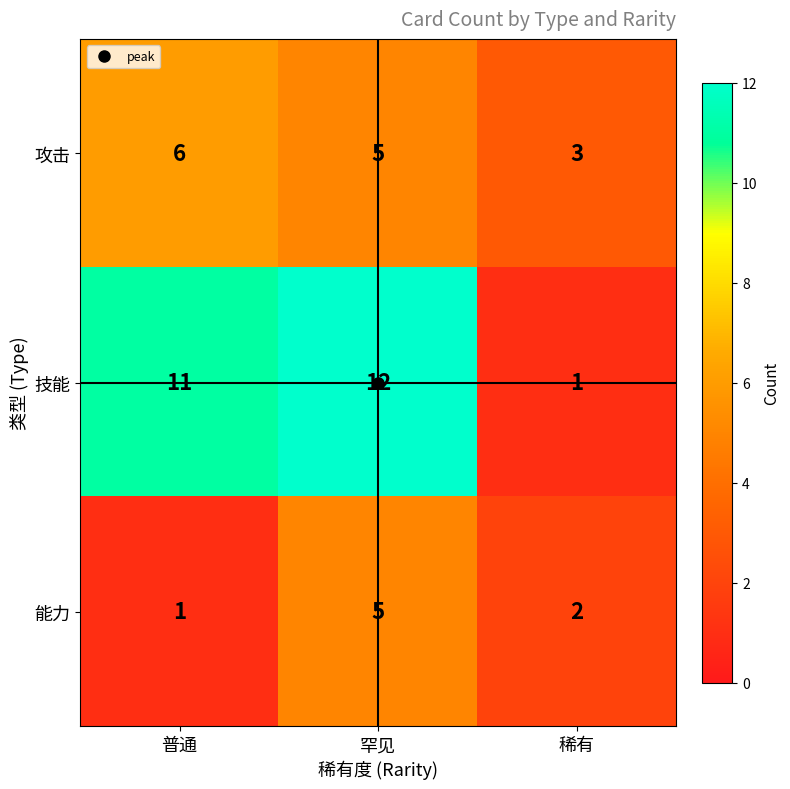

The 攻击 series shows 2 at 稀有. True or false?

False